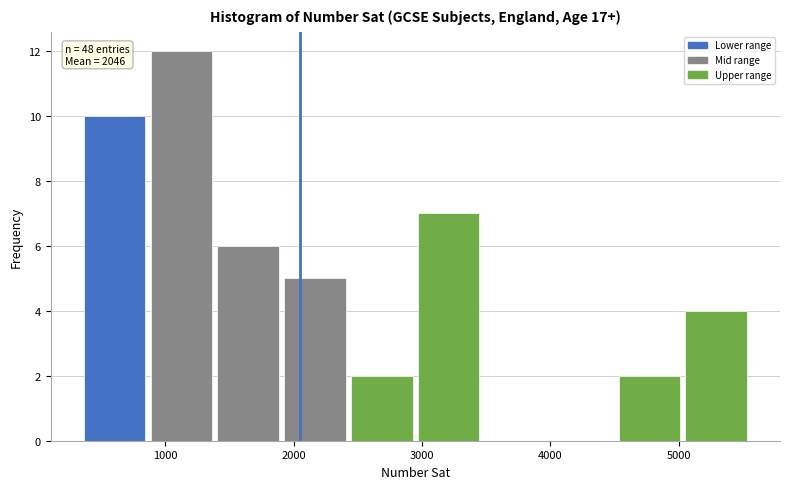

Over which range of the x-axis is the bar tallest?

900 to 1400